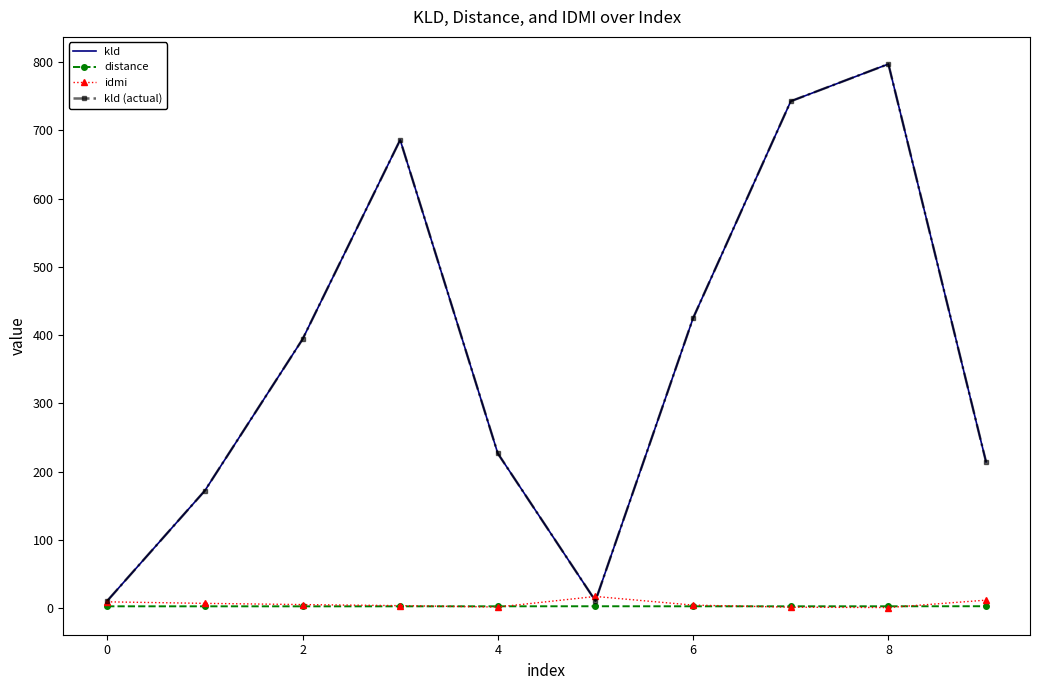

True or false: distance and kld (actual) cross at least once.

False